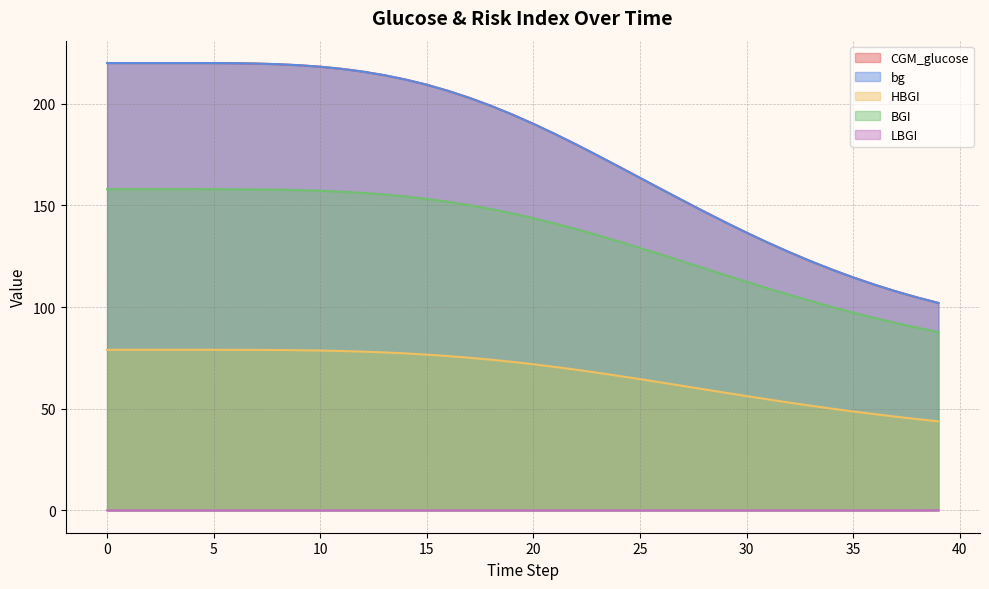

What is the difference between the second highest and second lowest values in the CGM_glucose series?

115.3